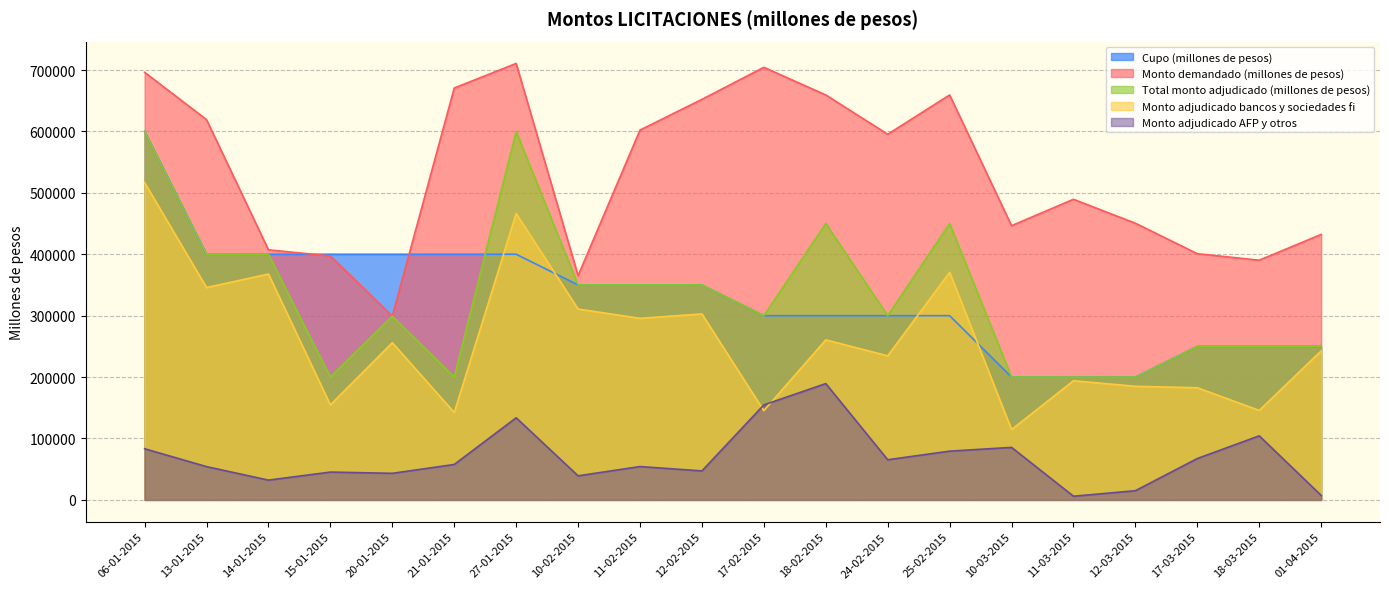

Rank the categories by Cupo (millones de pesos) value from highest to lowest.

06-01-2015, 13-01-2015, 14-01-2015, 15-01-2015, 20-01-2015, 21-01-2015, 27-01-2015, 10-02-2015, 11-02-2015, 12-02-2015, 17-02-2015, 18-02-2015, 24-02-2015, 25-02-2015, 17-03-2015, 18-03-2015, 01-04-2015, 10-03-2015, 11-03-2015, 12-03-2015